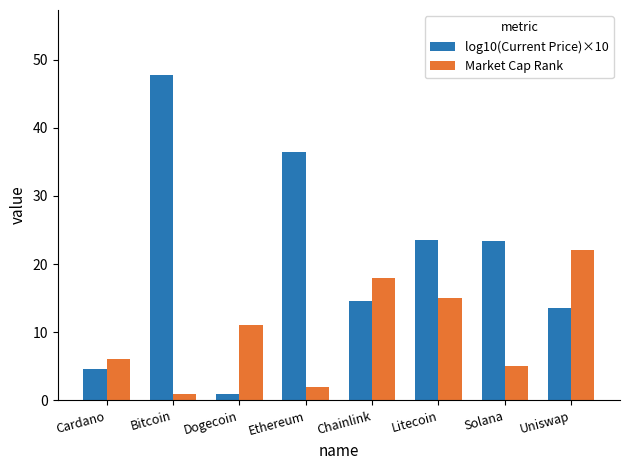

What is the difference between the Market Cap Rank values at Uniswap and Bitcoin?

21.0